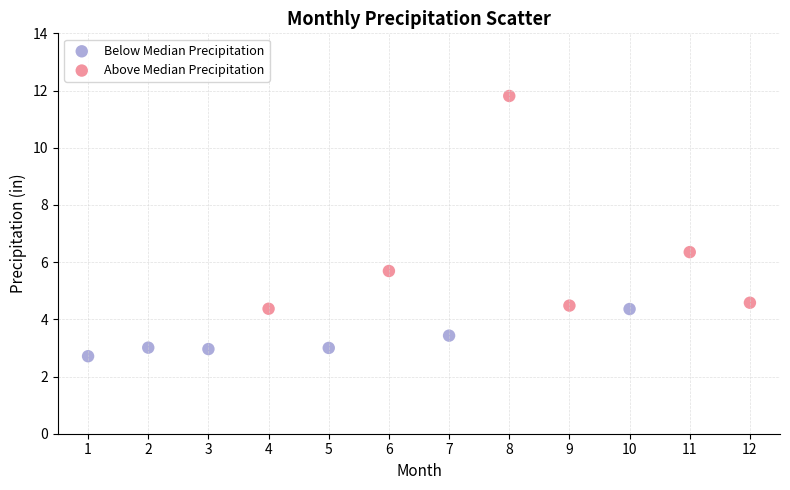

Which series contains the highest Y value?

Above Median Precipitation